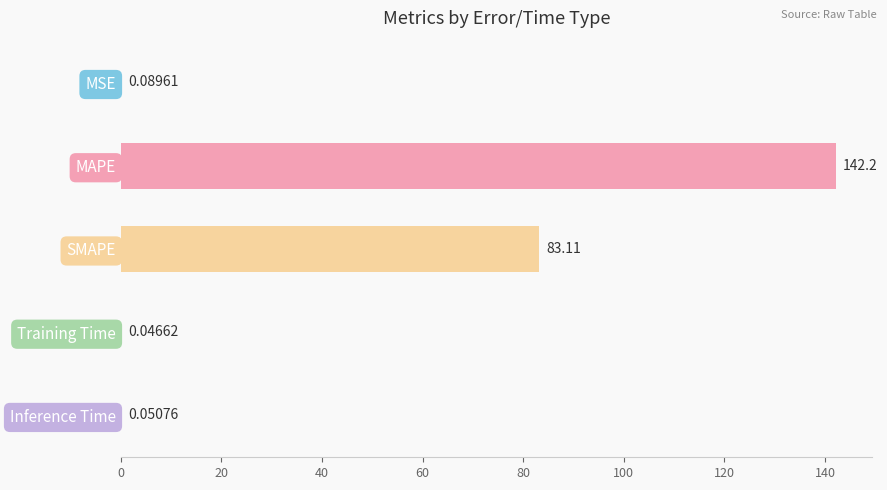

Which category has the highest value across all series?

MAPE